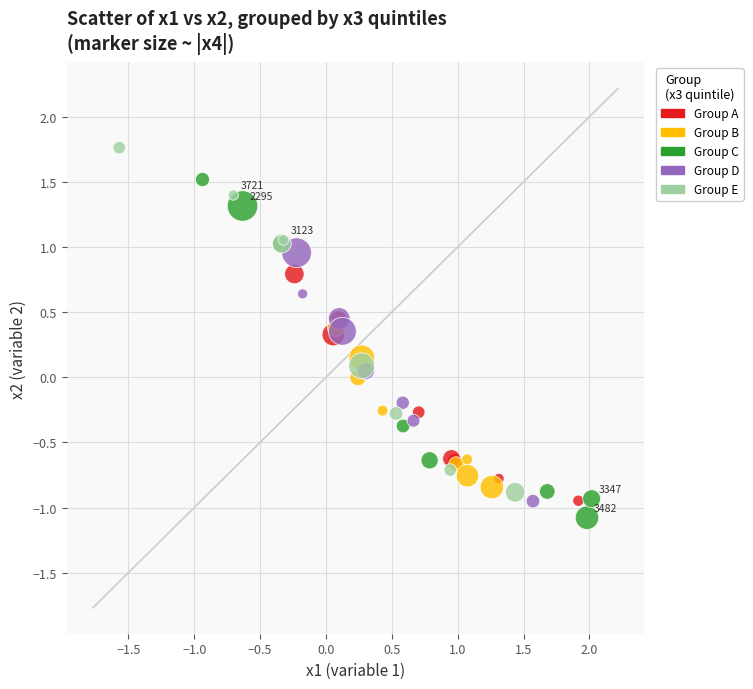

Which series contains the lowest Y value?

Group C